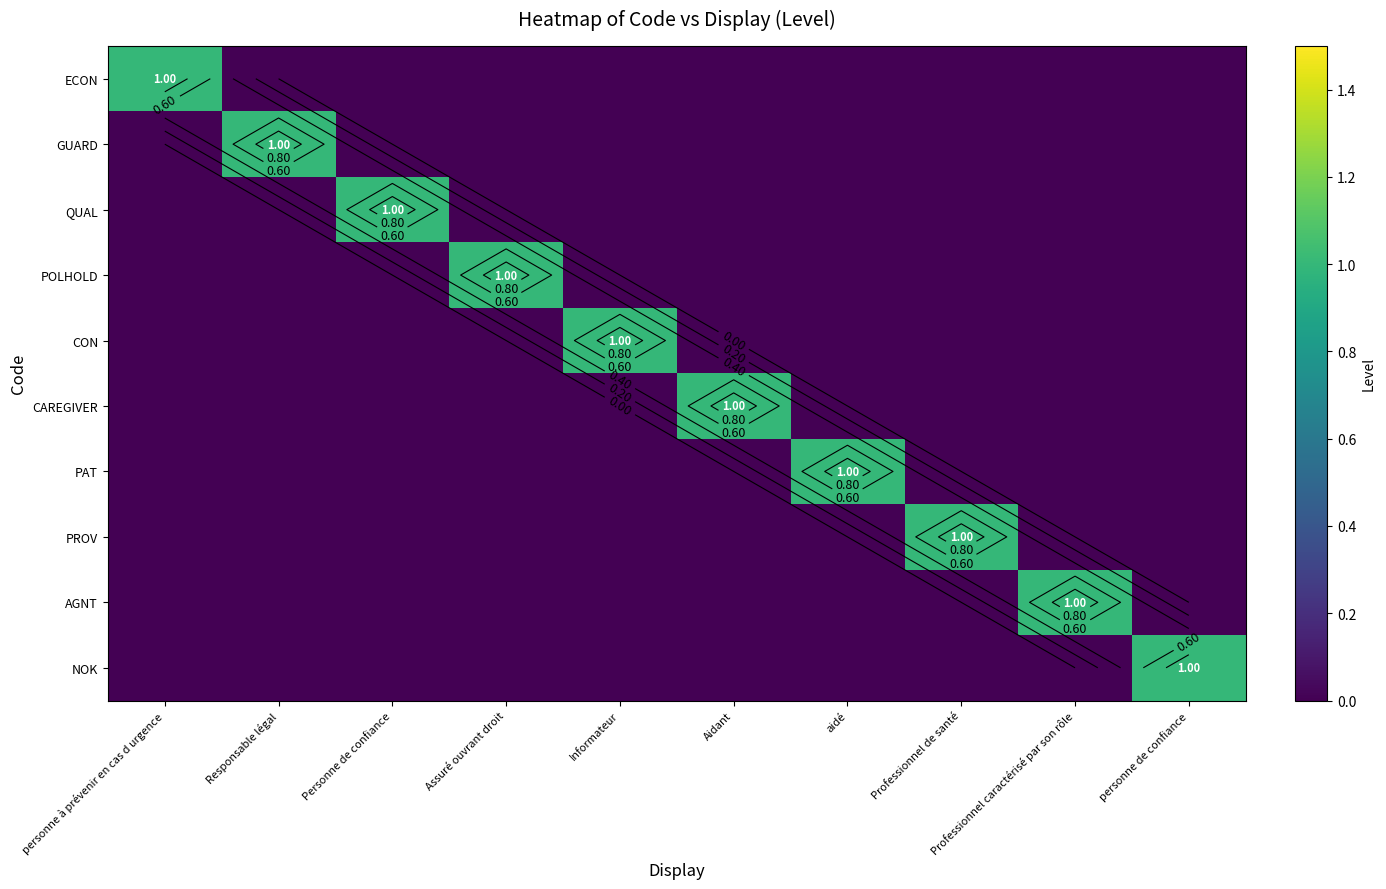

How many values in the CON series exceed 0?

1